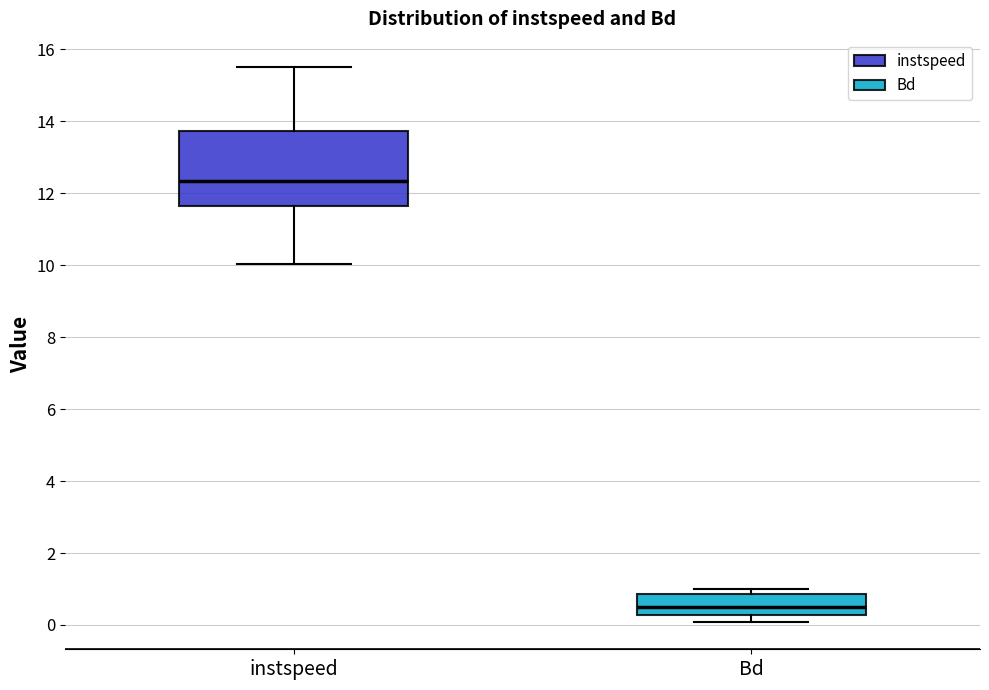

Comparing the boxes themselves (not the whiskers), which one is the tallest?

instspeed